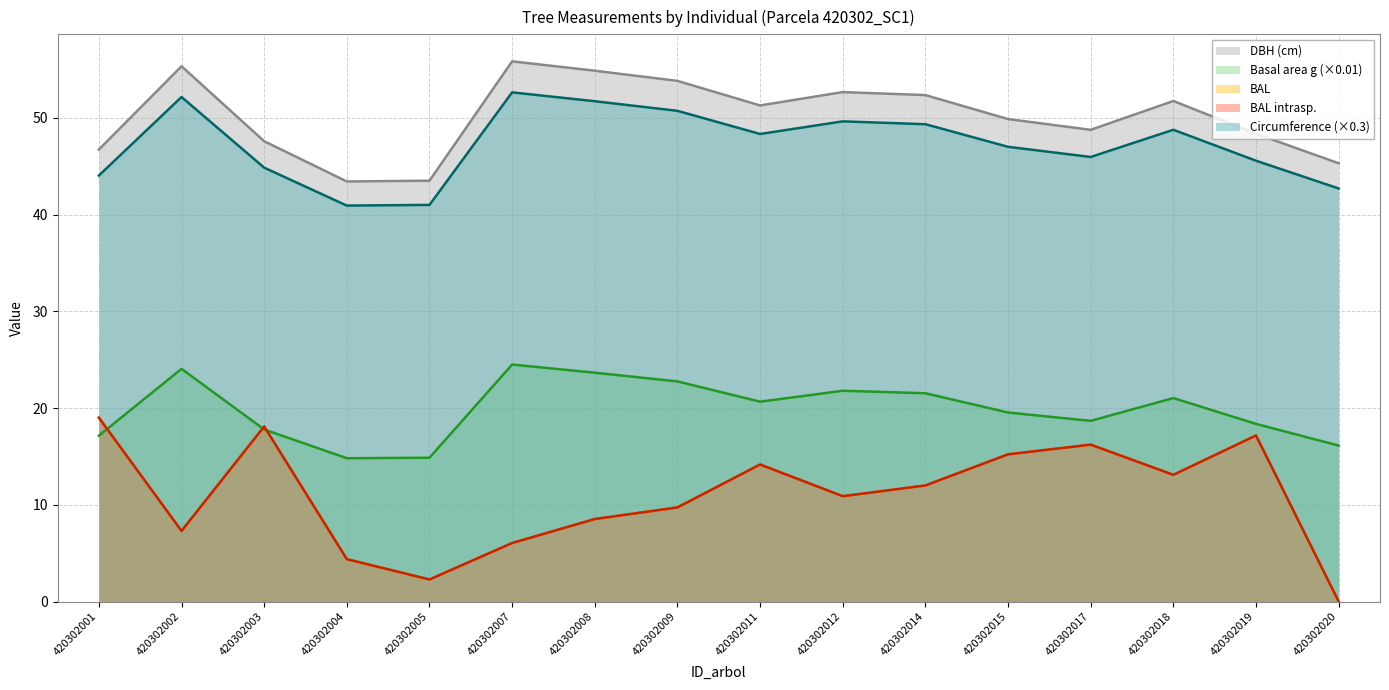

Does the chart display data point markers on the line(s)?

No